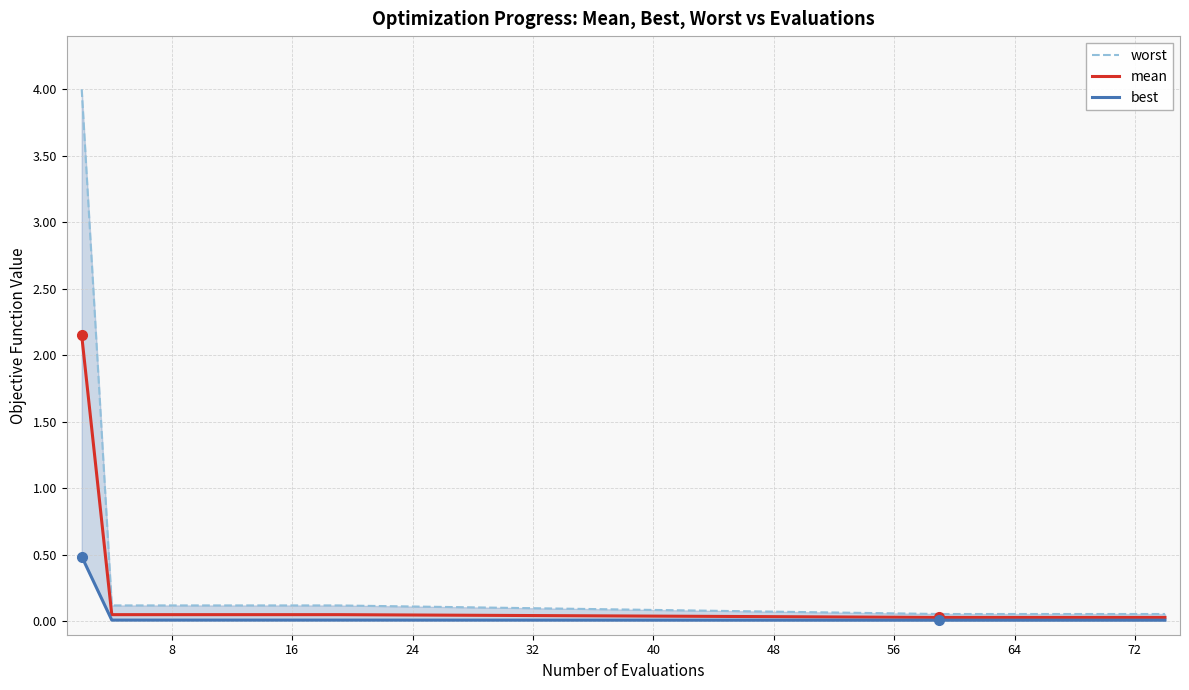

Is it true that mean equals 0.1 at 8?

True